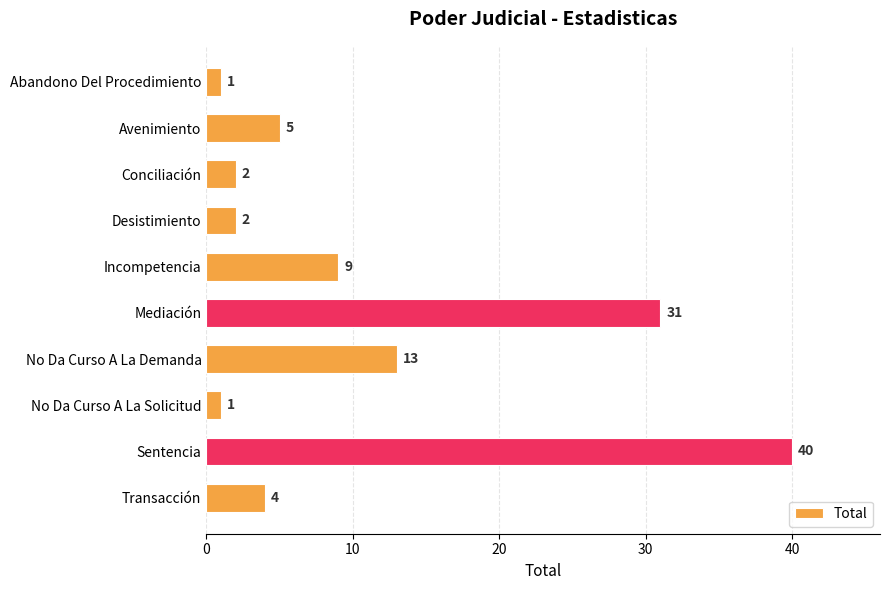

How many data points are less than 5?

5